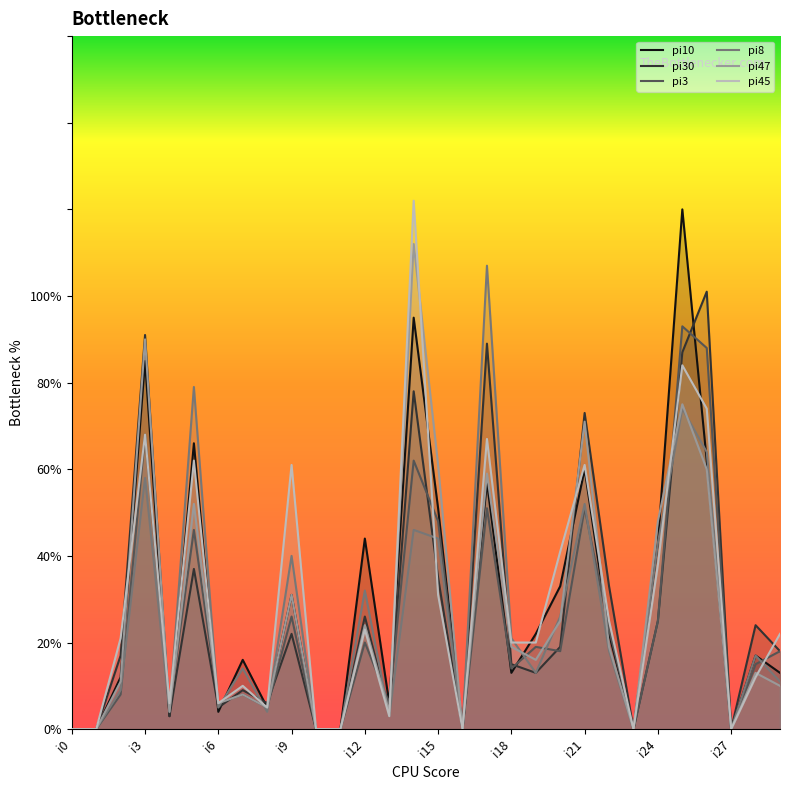

At which label does pi10 first exceed 17?

i3